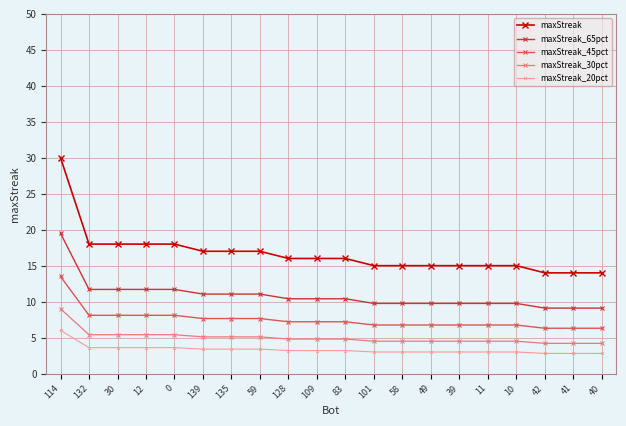

The value of maxStreak_30pct at 132 is 5.4. True or false?

True